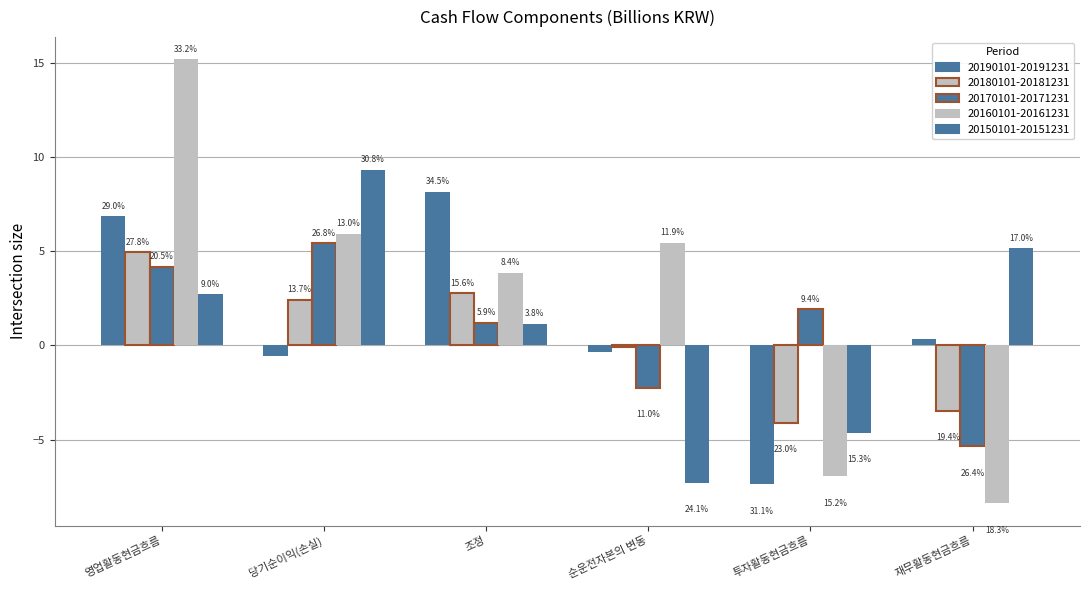

How many groups of bars are there?

6